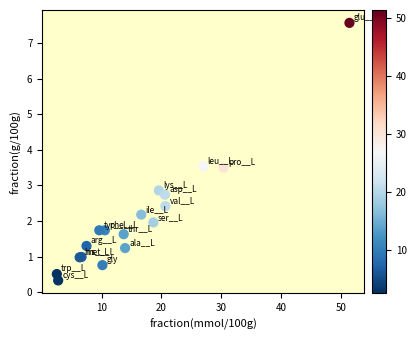

What Y value in the scatter plot is closest to 3?

2.9